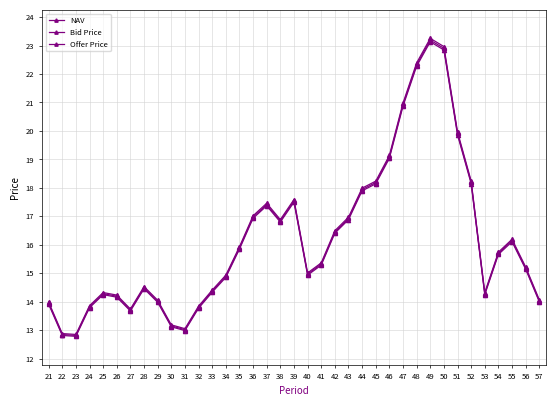

How many lines are shown in the chart?

3